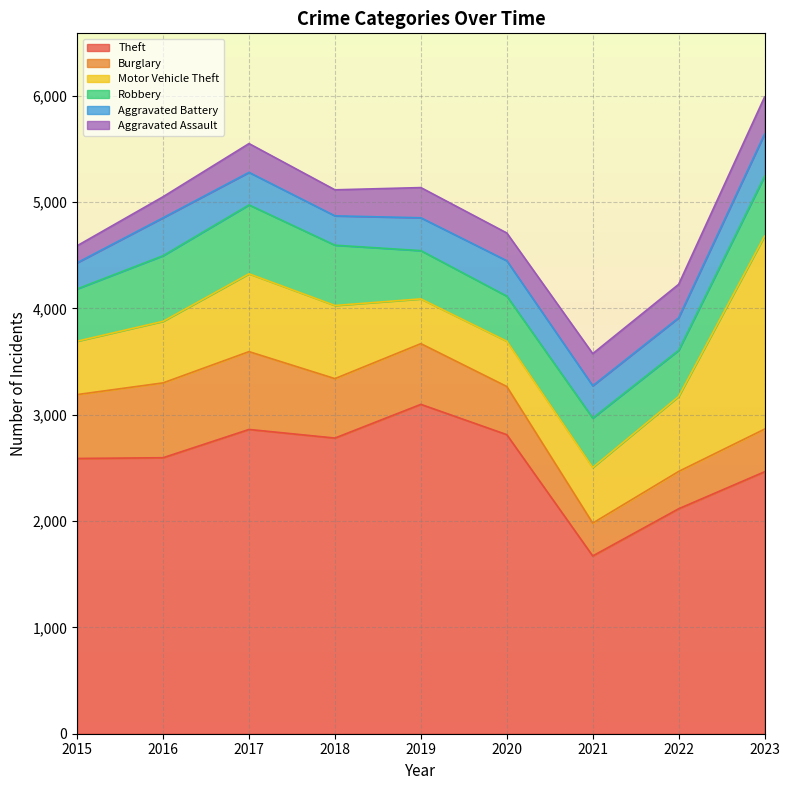

Is it true that Aggravated Assault equals 420 at 2022?

False